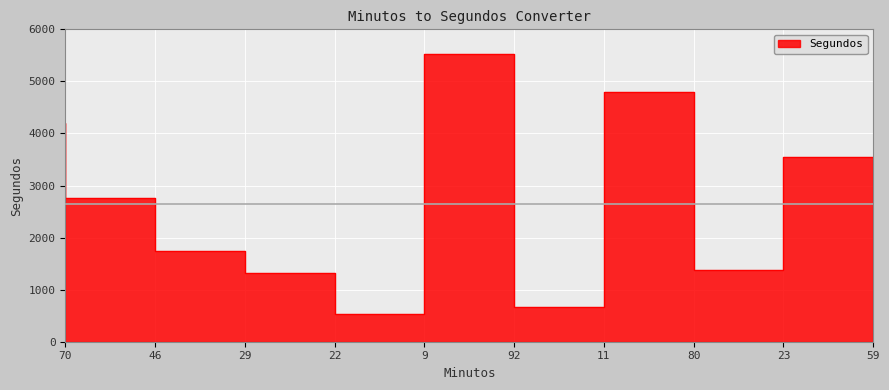

What is the change in value from 29 to 22?

-420